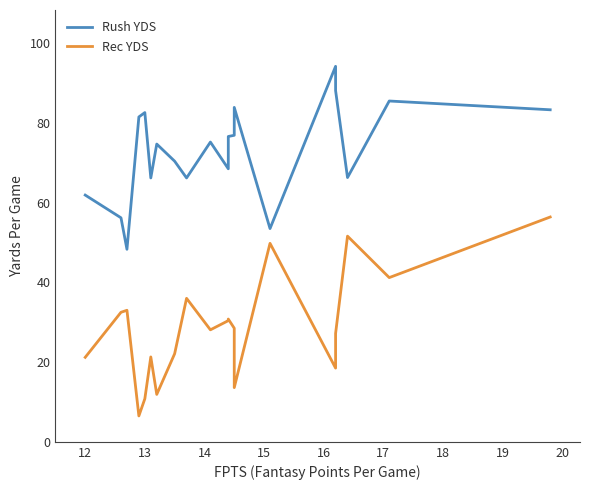

Reading left to right, extract all data points from this chart.

Rush YDS: 61.9	56.2	48.3	81.5	82.6	66.2	74.7	70.4	66.2	75.2	68.5	76.6	76.9	83.9	53.5	94.2	88.1	66.3	85.5	83.3
Rec YDS: 21.2	32.5	33.0	6.5	10.8	21.3	11.9	22.1	36.0	28.1	30.4	30.8	28.5	13.6	49.8	18.5	27.2	51.6	41.2	56.4